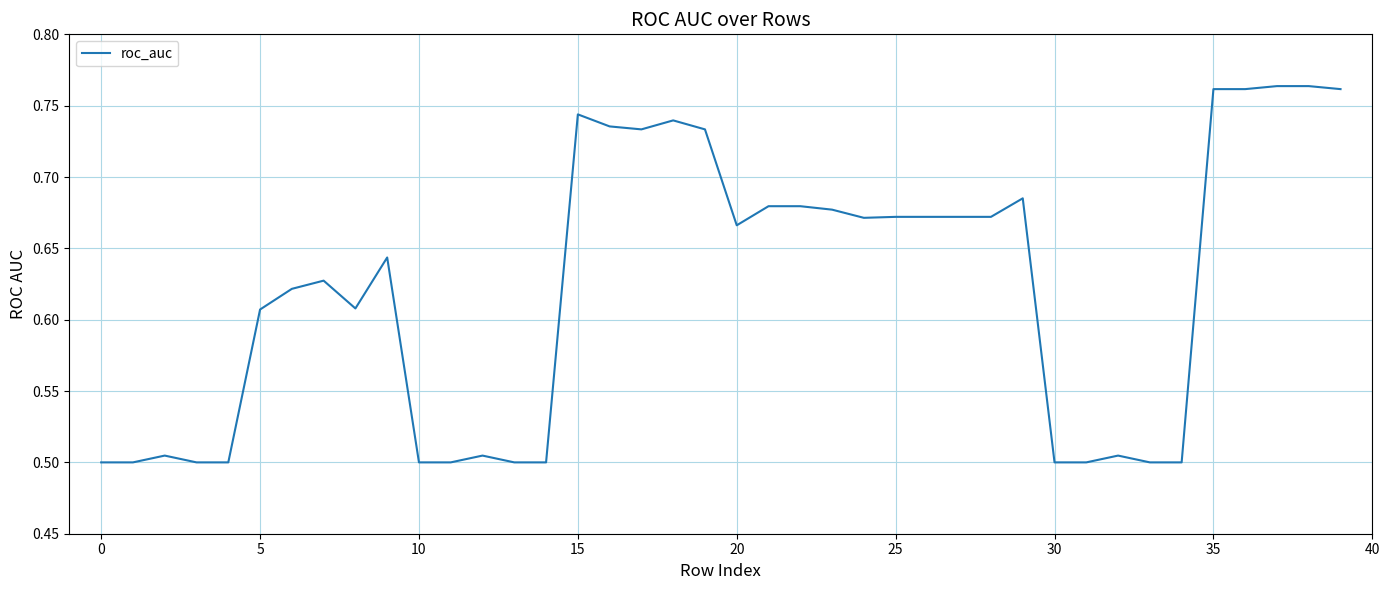

What is the difference between the maximum and minimum values?

0.3